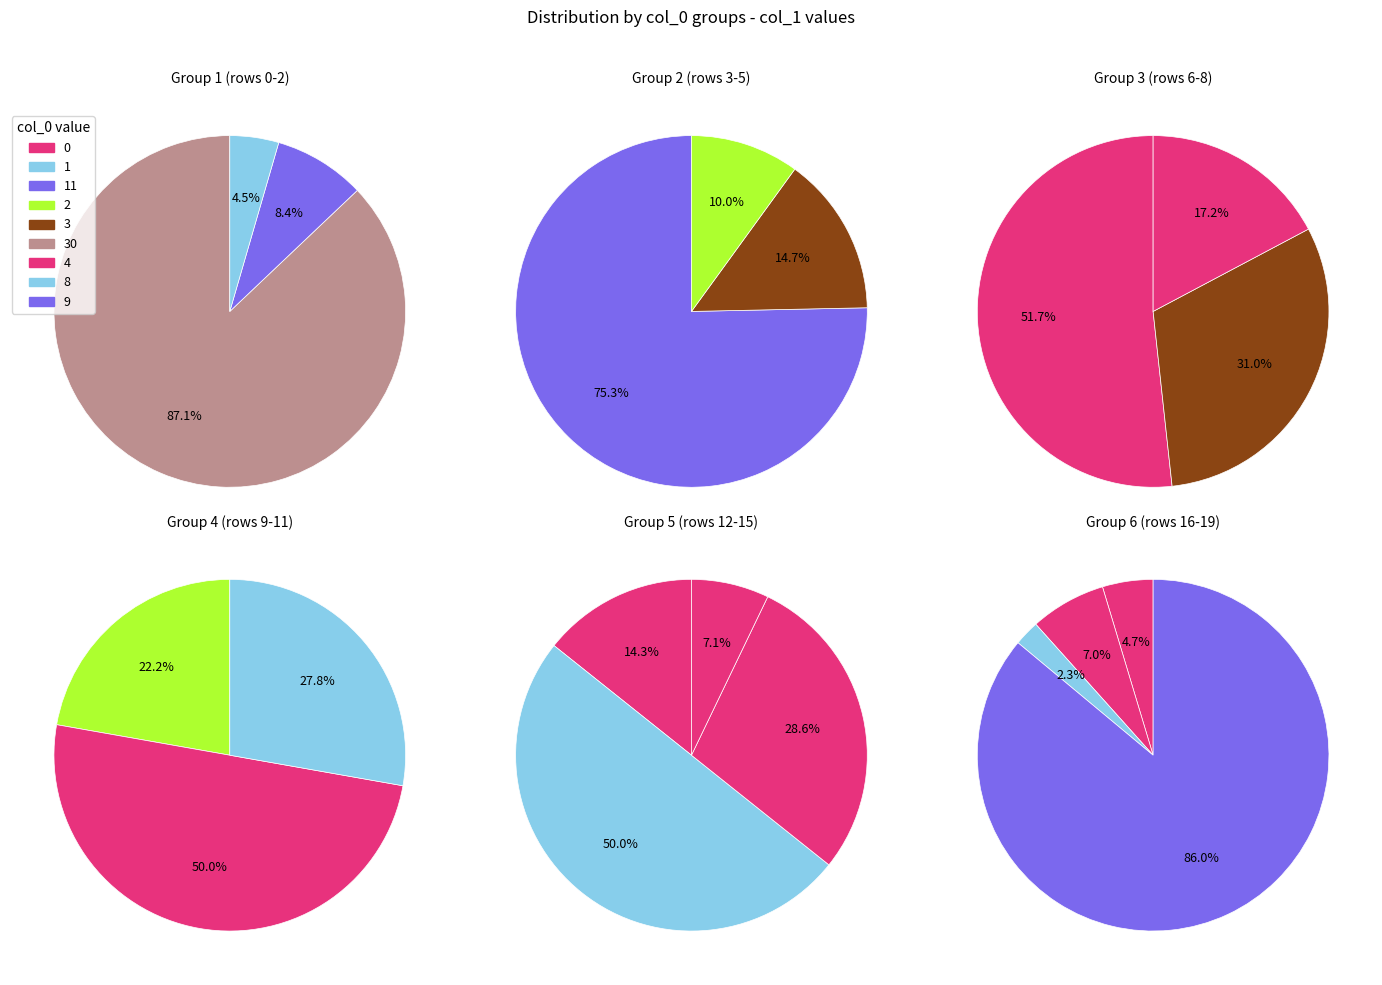

Is it true that 0 is 1% of the pie?

False